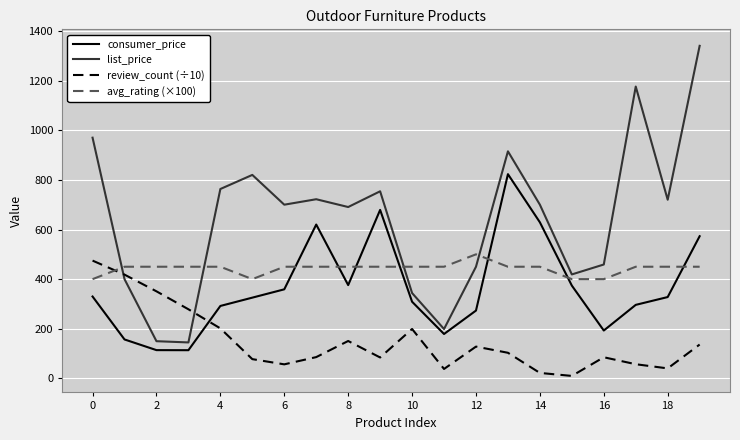

How many values in the review_count (÷10) series exceed 103?

10